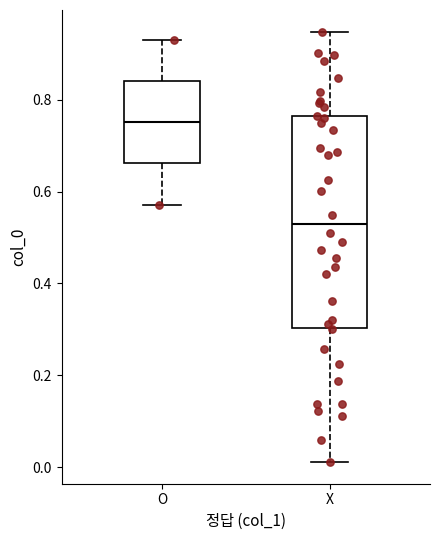

Where does the median line of the box for O sit on the y-axis? The values are not printed on the chart, so give them approximately, as read against the axis.

0.76